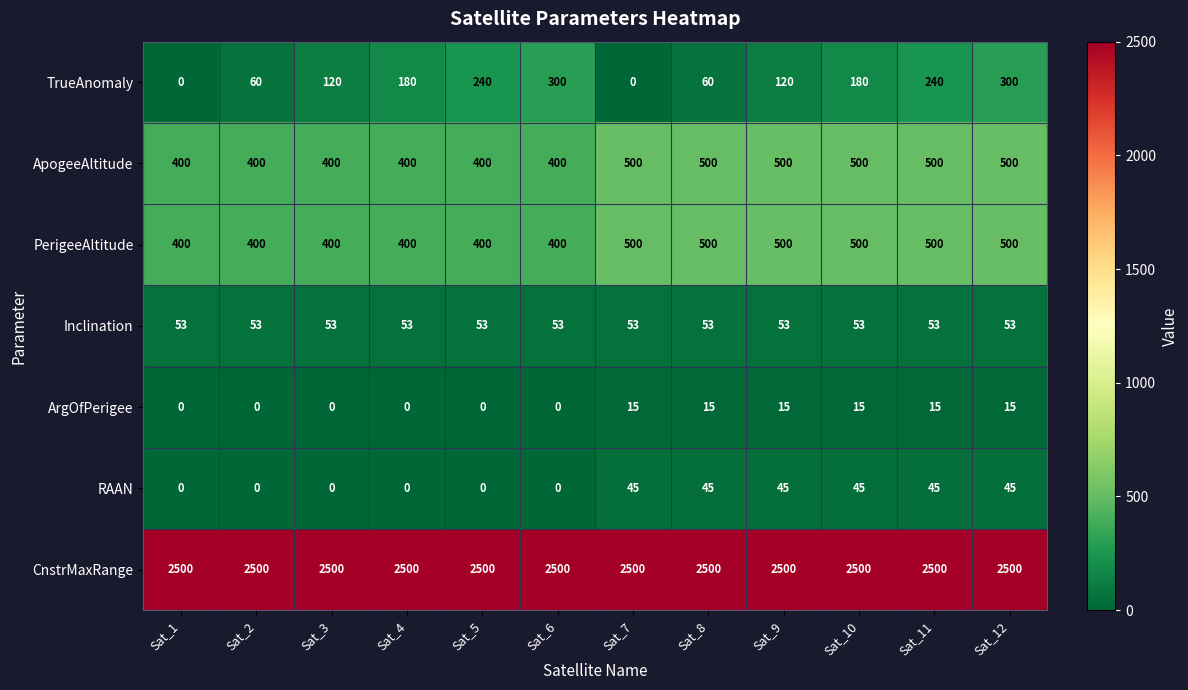

What is the total value across all series at Sat_5?

3593